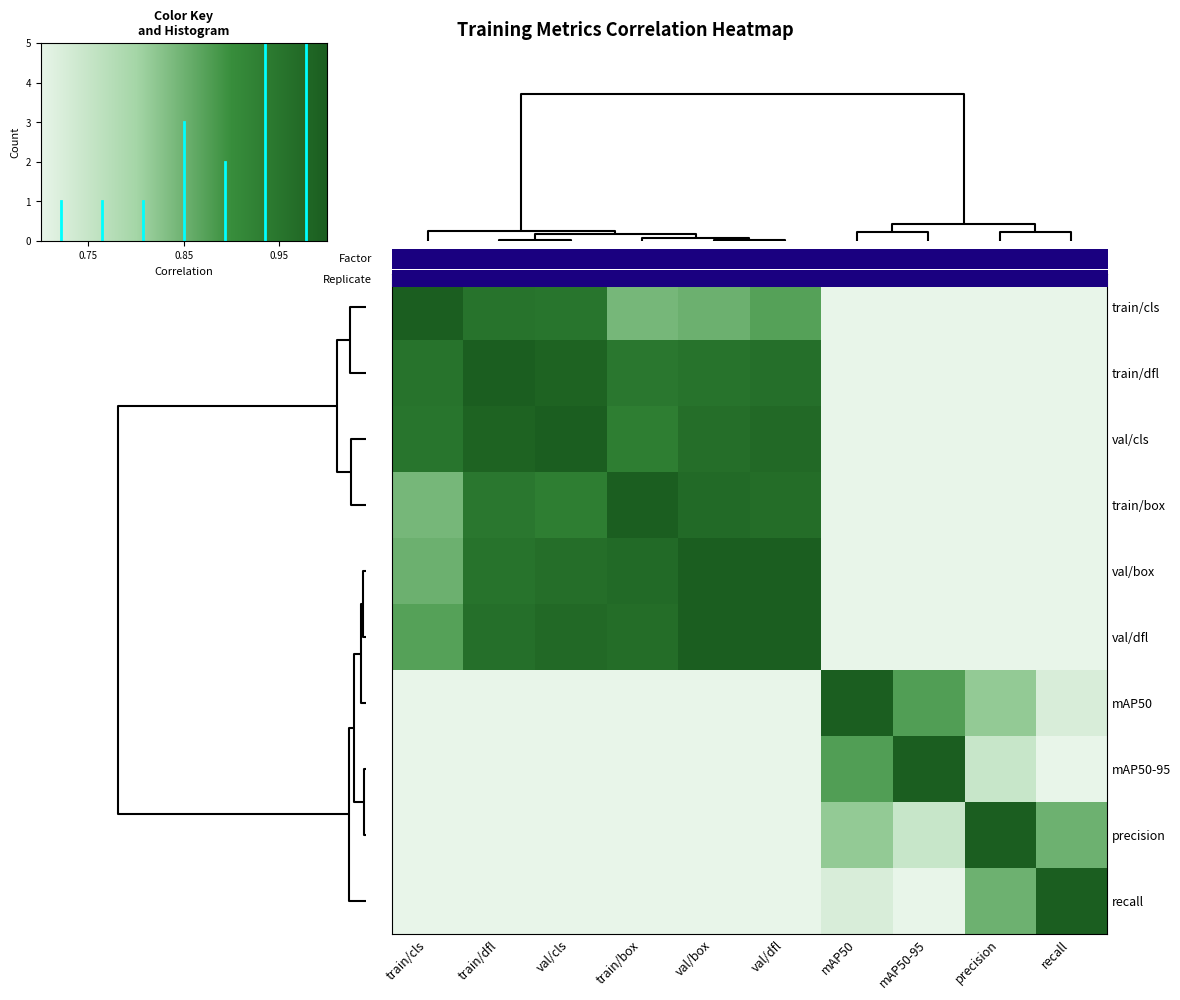

At how many categories does at least one series exceed 0?

10